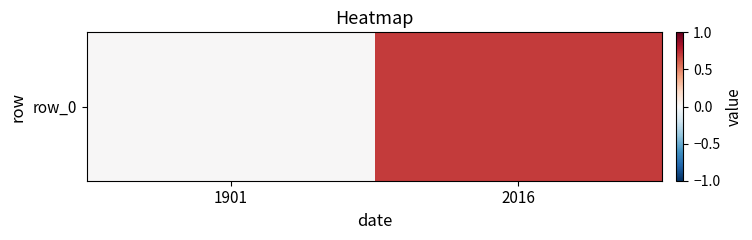

Rank the categories by value from highest to lowest.

2016, 1901